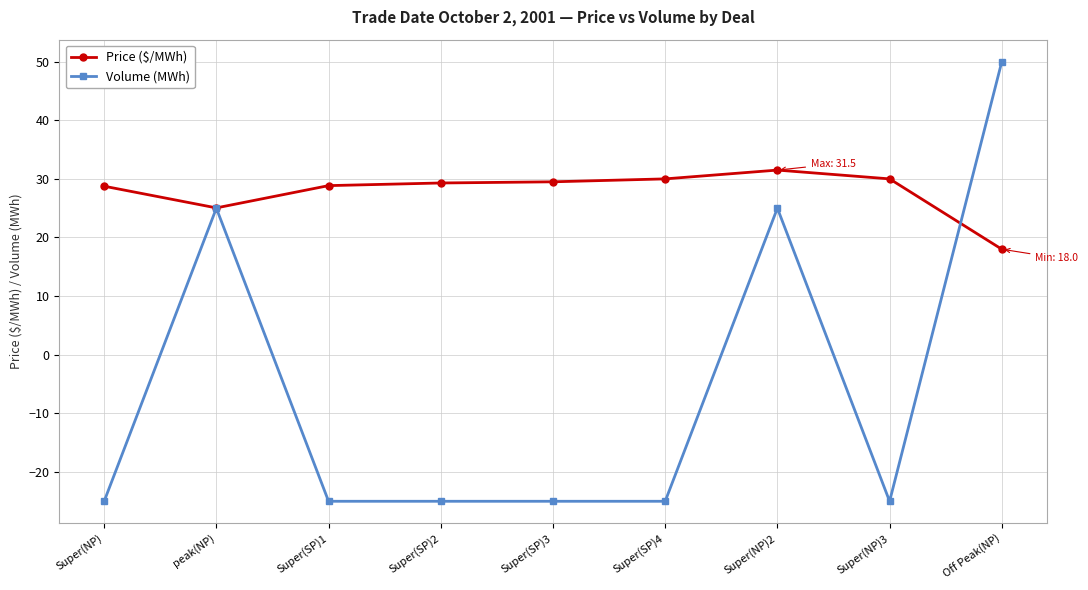

What is the difference between the maximum and minimum values in the Volume (MWh) series?

75.0